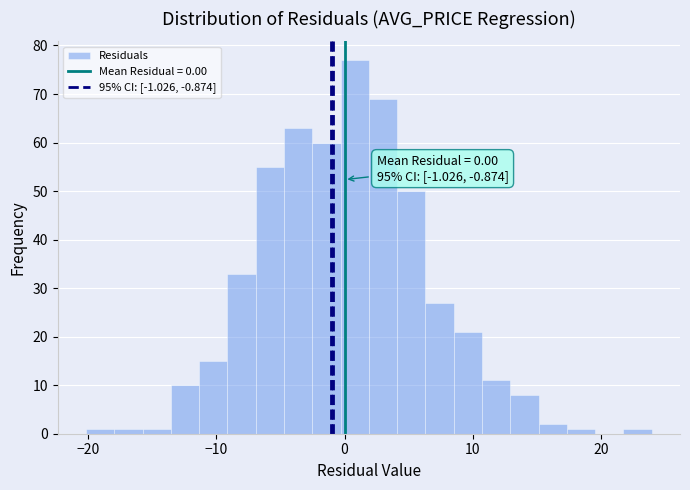

Around what value on the x-axis is the tallest bar? Give the approximate position of its centre, as read against the axis.

1